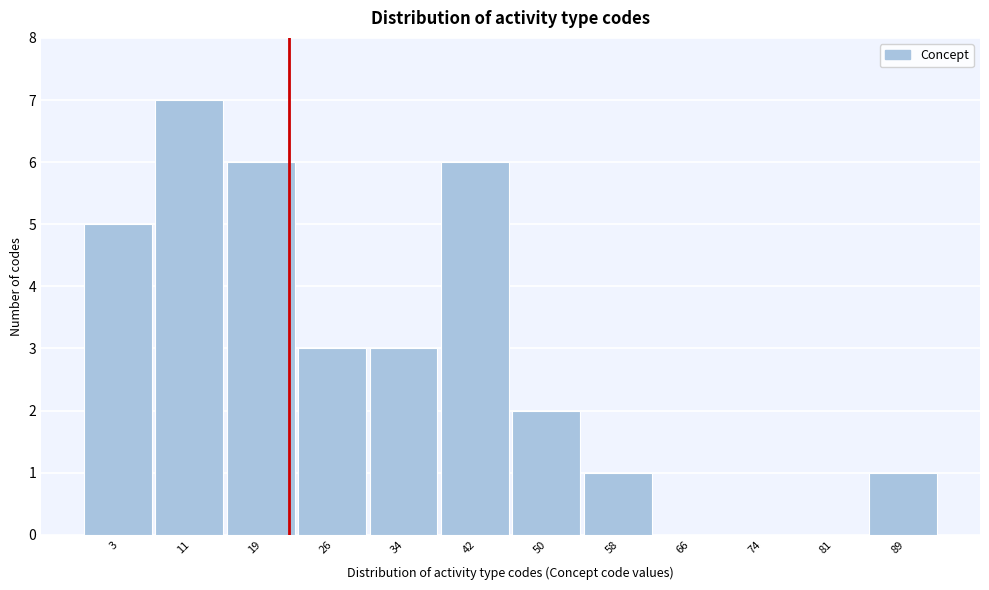

Reading left to right, extract all data points from this chart.

3=5	11=7	19=6	26=3	34=3	42=6	50=2	58=1	66=0	74=0	81=0	89=1